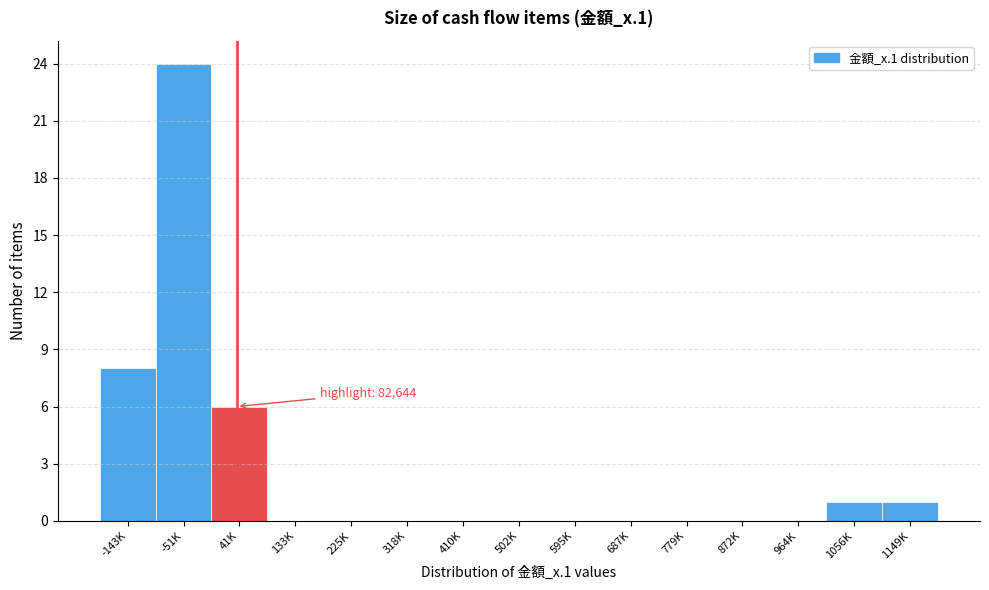

Reading right to left, transcribe all the data shown in this chart.

1149K=1	1056K=1	964K=0	872K=0	779K=0	687K=0	595K=0	502K=0	410K=0	318K=0	225K=0	133K=0	41K=6	-51K=24	-143K=8